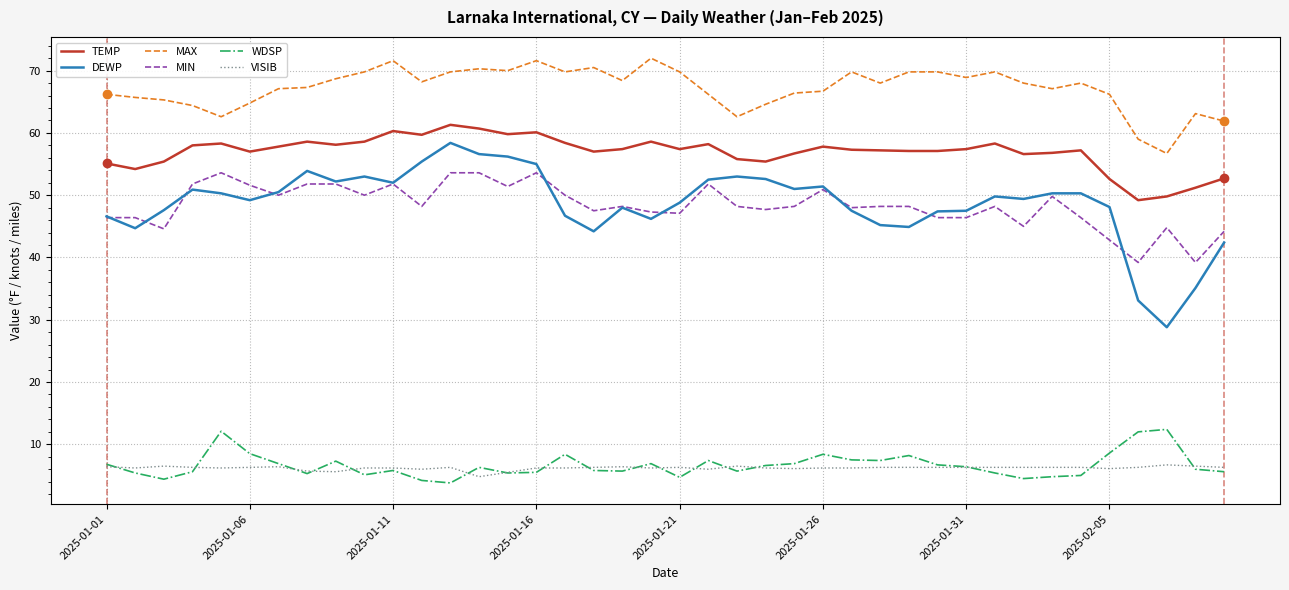

True or false: WDSP and TEMP cross at least once.

False